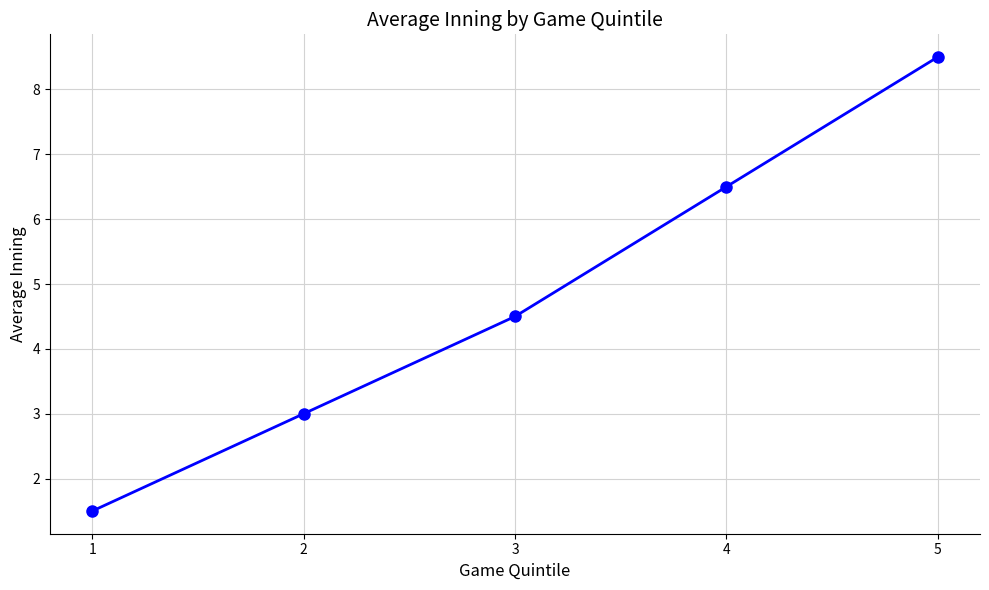

Rank the categories by value from lowest to highest.

1, 2, 3, 4, 5